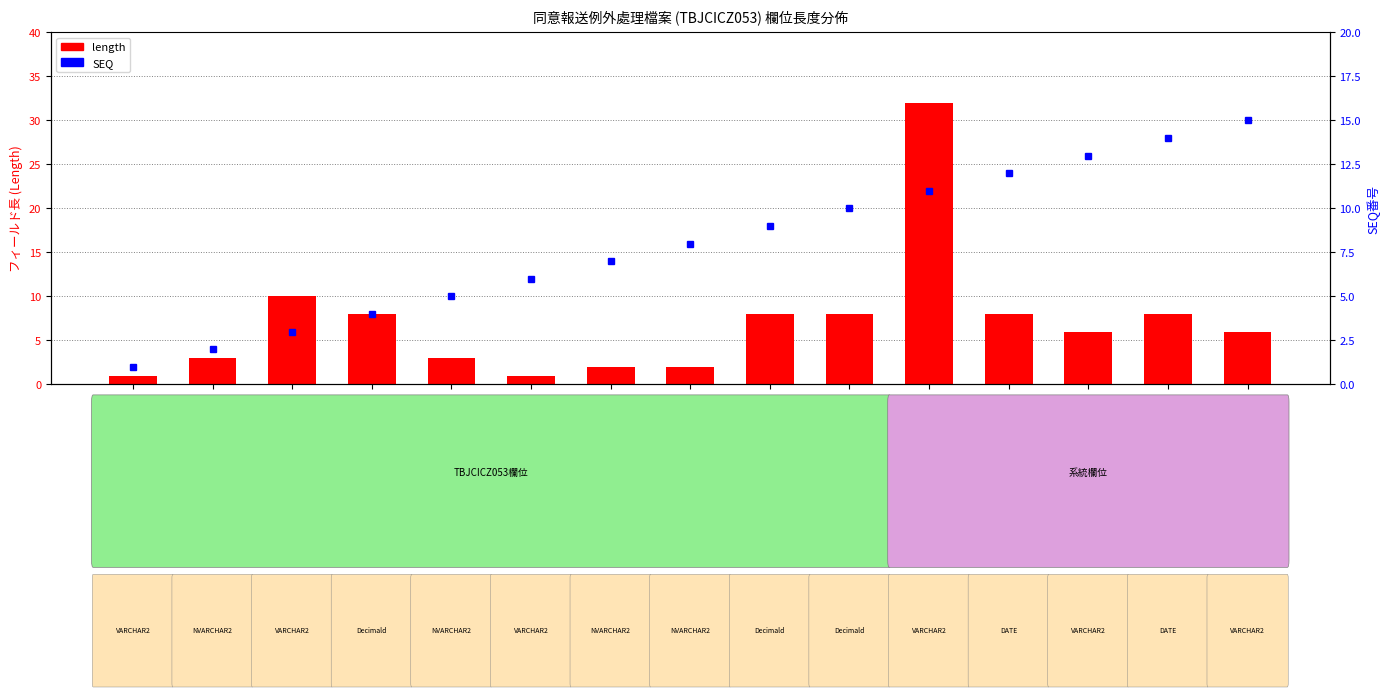

Are the bars grouped side by side (vs. stacked)?

Yes